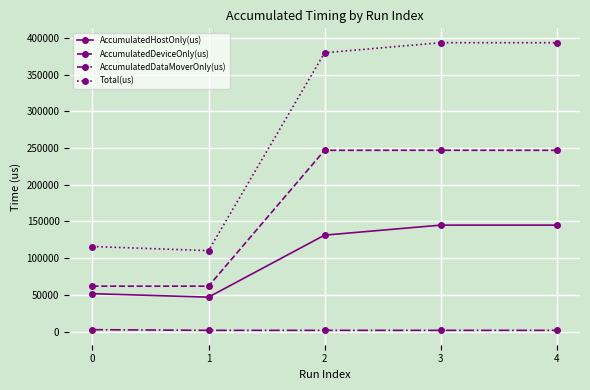

What is the maximum value for AccumulatedDeviceOnly(us)?

246984.4